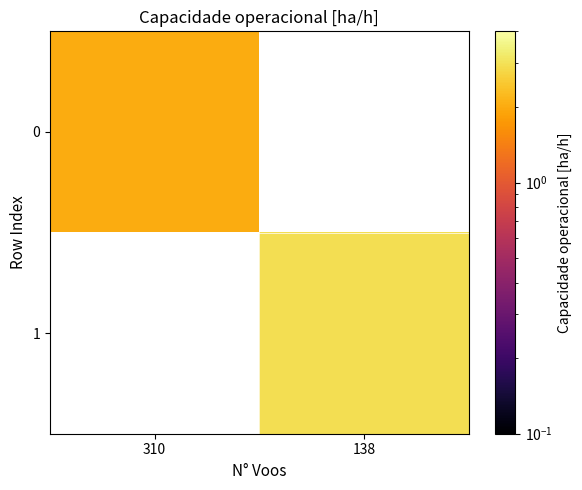

Rank the series by their maximum value, from lowest to highest.

0, 1